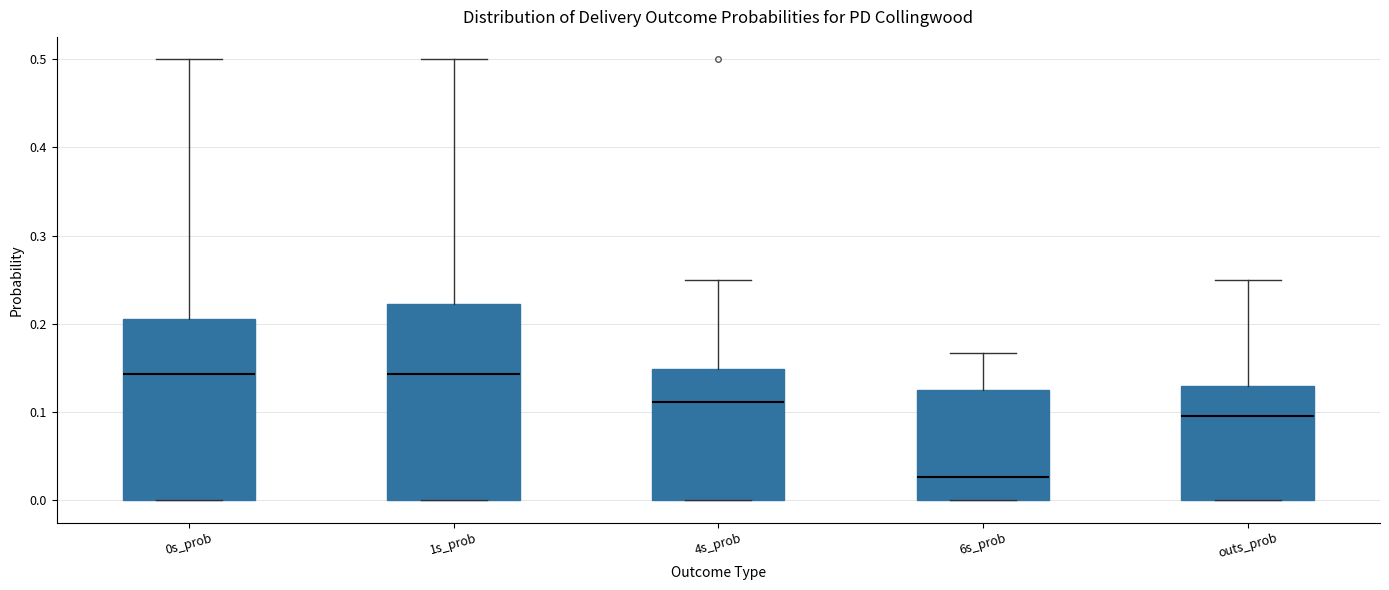

Reading left to right, read every box against the y-axis: the position of its median line, the range the box covers, and the ends of its whiskers. The values are not printed on the chart, so give them approximately, as read against the axis.

0s_prob: median 0.14, box 0.00 to 0.21, whiskers 0.00 to 0.50
1s_prob: median 0.14, box 0.00 to 0.22, whiskers 0.00 to 0.50
4s_prob: median 0.11, box 0.00 to 0.15, whiskers 0.00 to 0.25
6s_prob: median 0.03, box 0.00 to 0.13, whiskers 0.00 to 0.17
outs_prob: median 0.10, box 0.00 to 0.13, whiskers 0.00 to 0.25